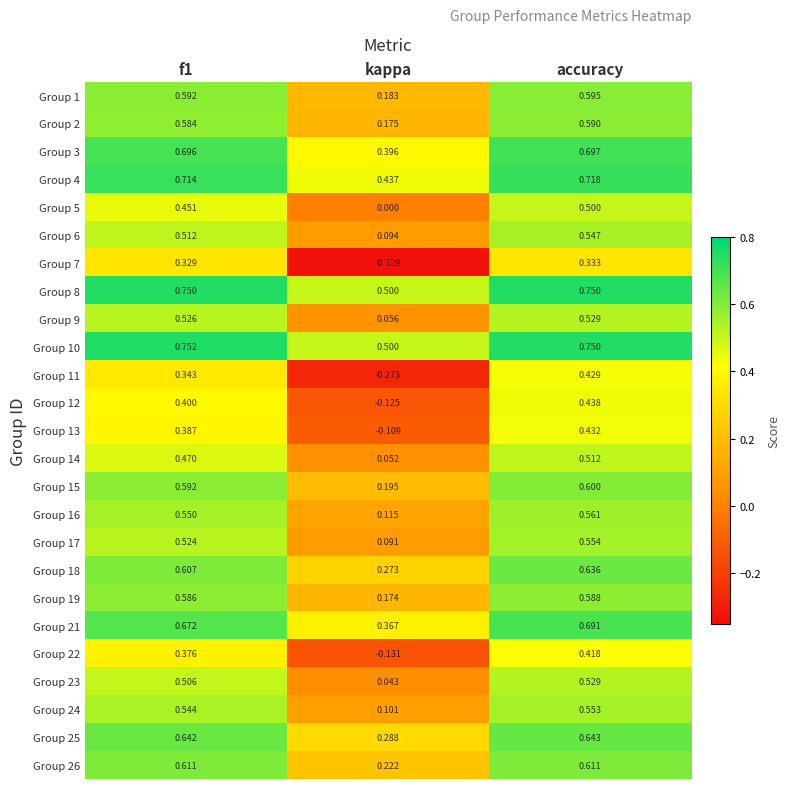

Which category has the highest value in the Group 13 series?

accuracy